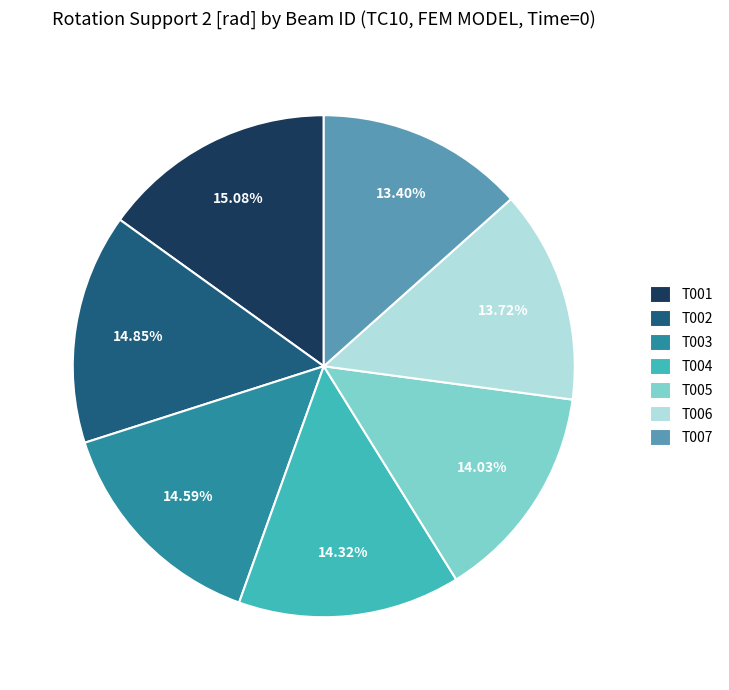

Is T007 the majority of the pie?

No